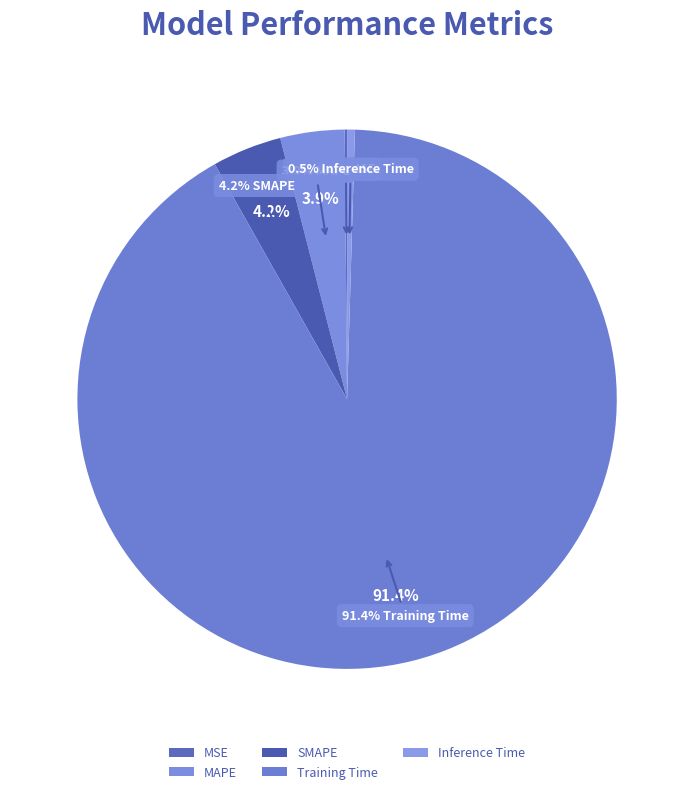

Which slice is the largest?

Training Time